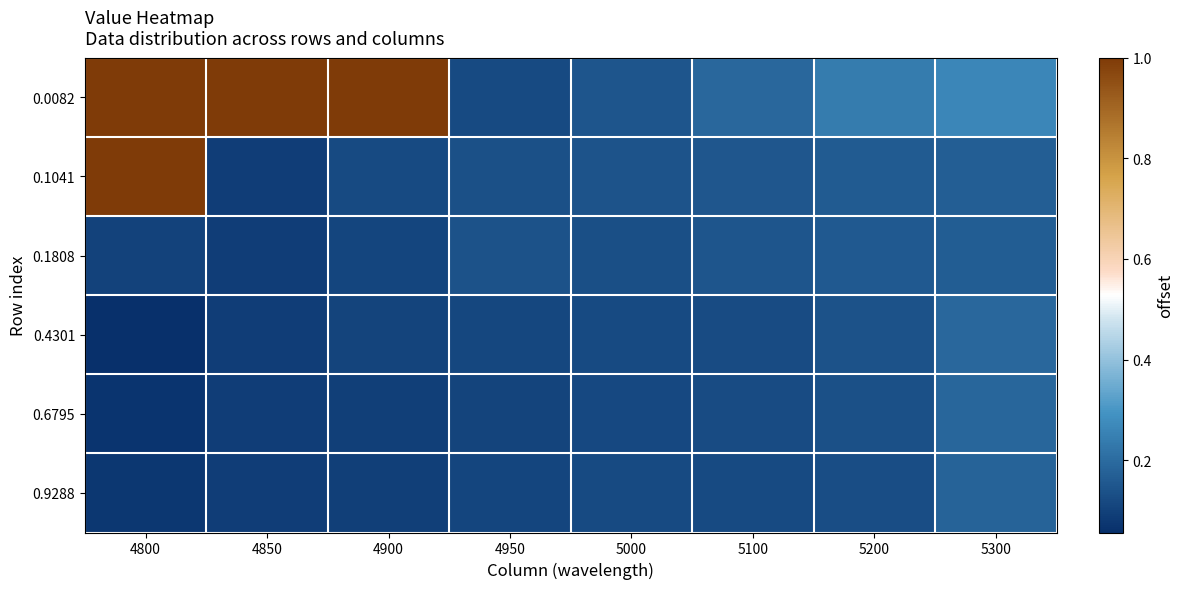

Reading left to right, what are all the values shown in this chart?

0.0082: 4800=1.0	4850=1.0	4900=1.0	4950=0.1	5000=0.1	5100=0.2	5200=0.2	5300=0.3
0.1041: 4800=1.0	4850=0.1	4900=0.1	4950=0.1	5000=0.1	5100=0.2	5200=0.2	5300=0.2
0.1808: 4800=0.1	4850=0.1	4900=0.1	4950=0.1	5000=0.1	5100=0.1	5200=0.2	5300=0.2
0.4301: 4800=0.1	4850=0.1	4900=0.1	4950=0.1	5000=0.1	5100=0.1	5200=0.1	5300=0.2
0.6795: 4800=0.1	4850=0.1	4900=0.1	4950=0.1	5000=0.1	5100=0.1	5200=0.1	5300=0.2
0.9288: 4800=0.1	4850=0.1	4900=0.1	4950=0.1	5000=0.1	5100=0.1	5200=0.1	5300=0.2